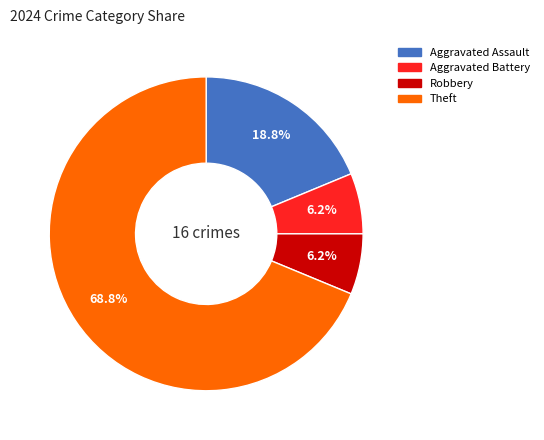

Is there a majority slice in this chart?

Yes